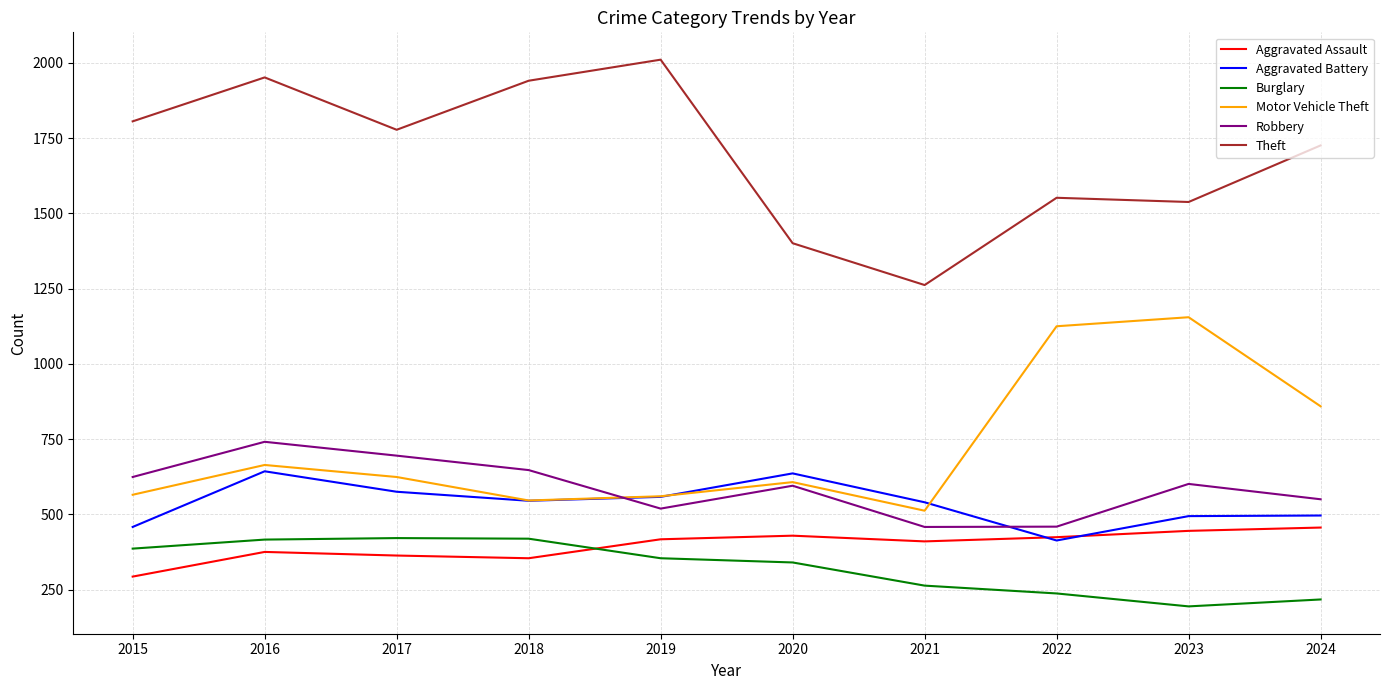

Which series has the largest total across all categories?

Theft